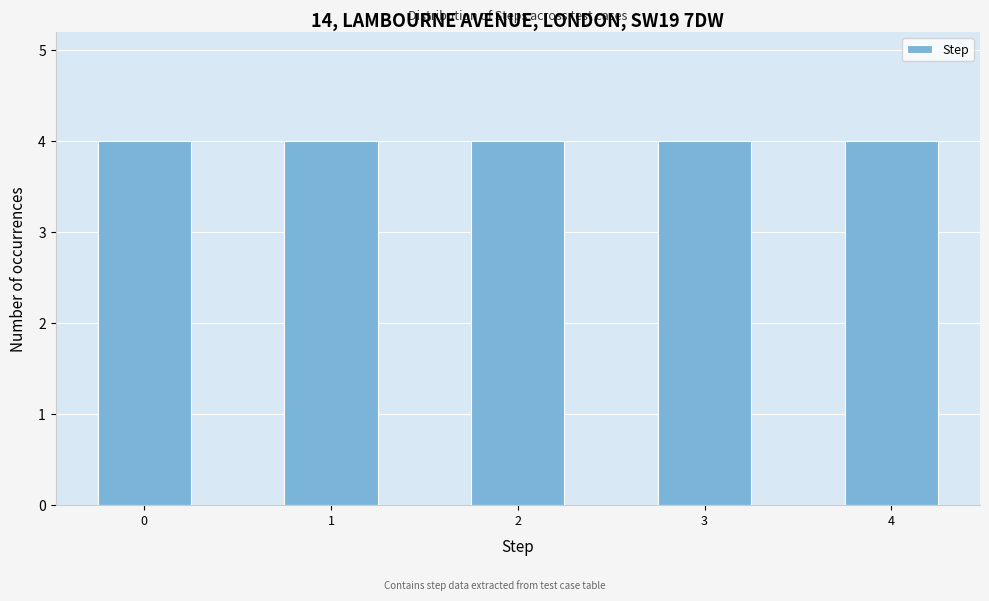

Reading left to right, list every bar in this chart as the range it spans on the x-axis followed by its height. Neither the bar edges nor the heights are printed on the chart, so give them approximately, as read against the axes.

-0.25 to 0.25: 4
0.25 to 0.75: 0
0.75 to 1.25: 4
1.25 to 1.75: 0
1.75 to 2.25: 4
2.25 to 2.75: 0
2.75 to 3.25: 4
3.25 to 3.75: 0
3.75 to 4.25: 4